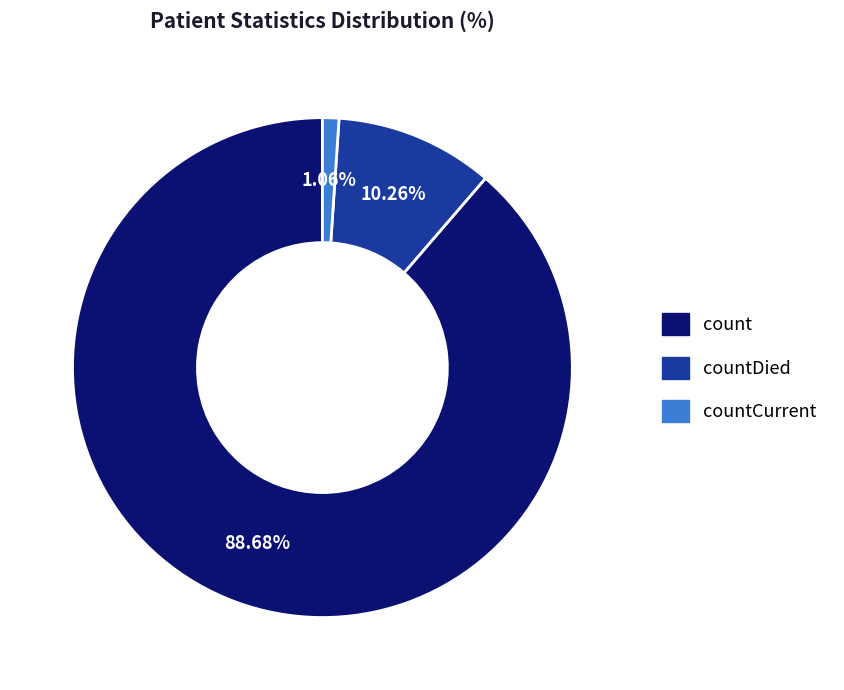

Is there any slice that represents more than half of the pie?

Yes